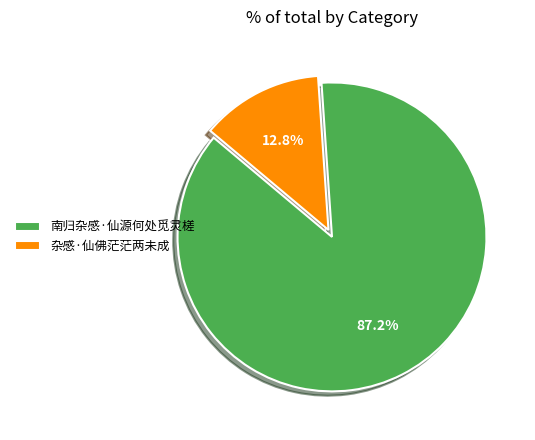

What is the ratio of the value at 南归杂感·仙源何处觅灵槎 to the value at 杂感·仙佛茫茫两未成?

6.8